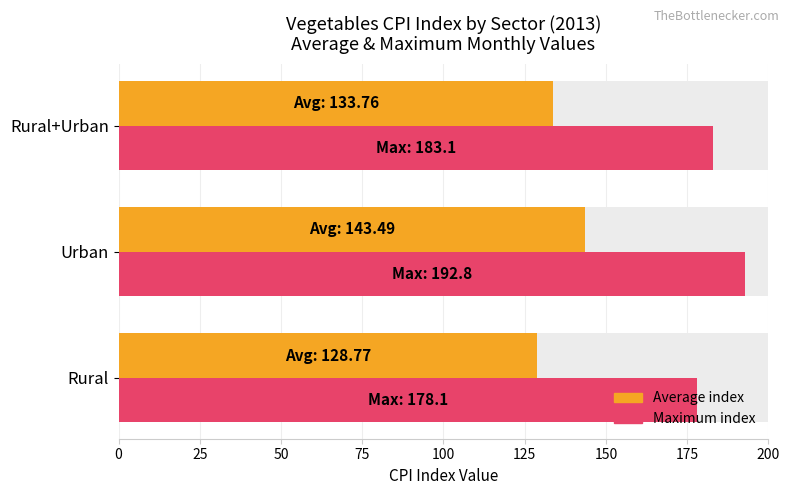

Does the chart contain stacked bars?

No